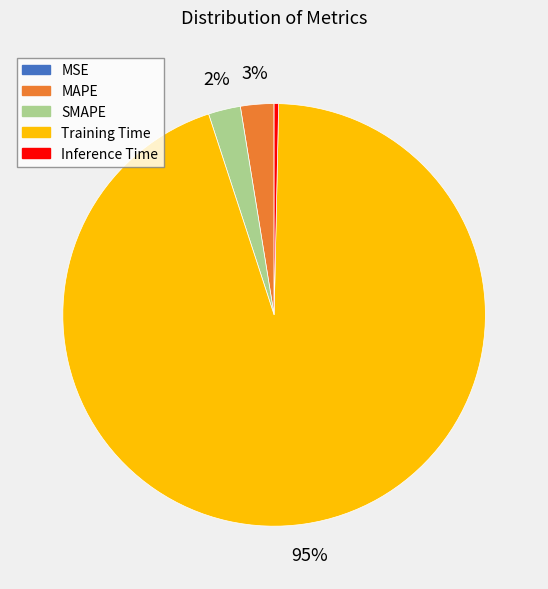

To the nearest percent, what is the combined percentage of Inference Time and MAPE?

3%